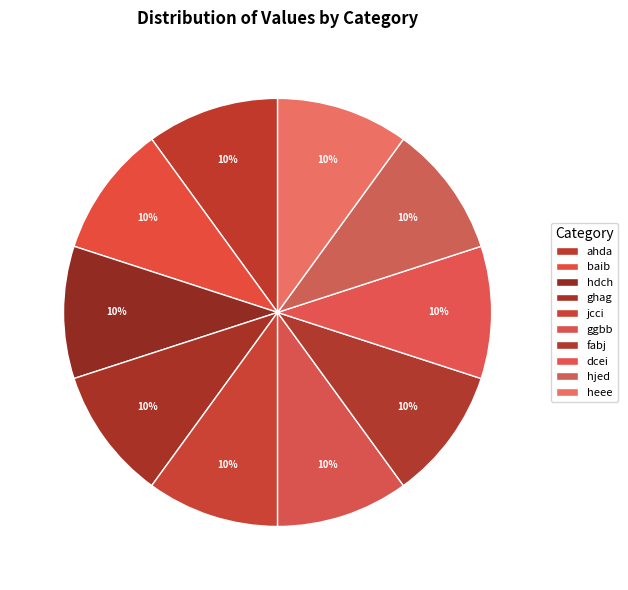

To the nearest percent, what is the average slice percentage?

10%